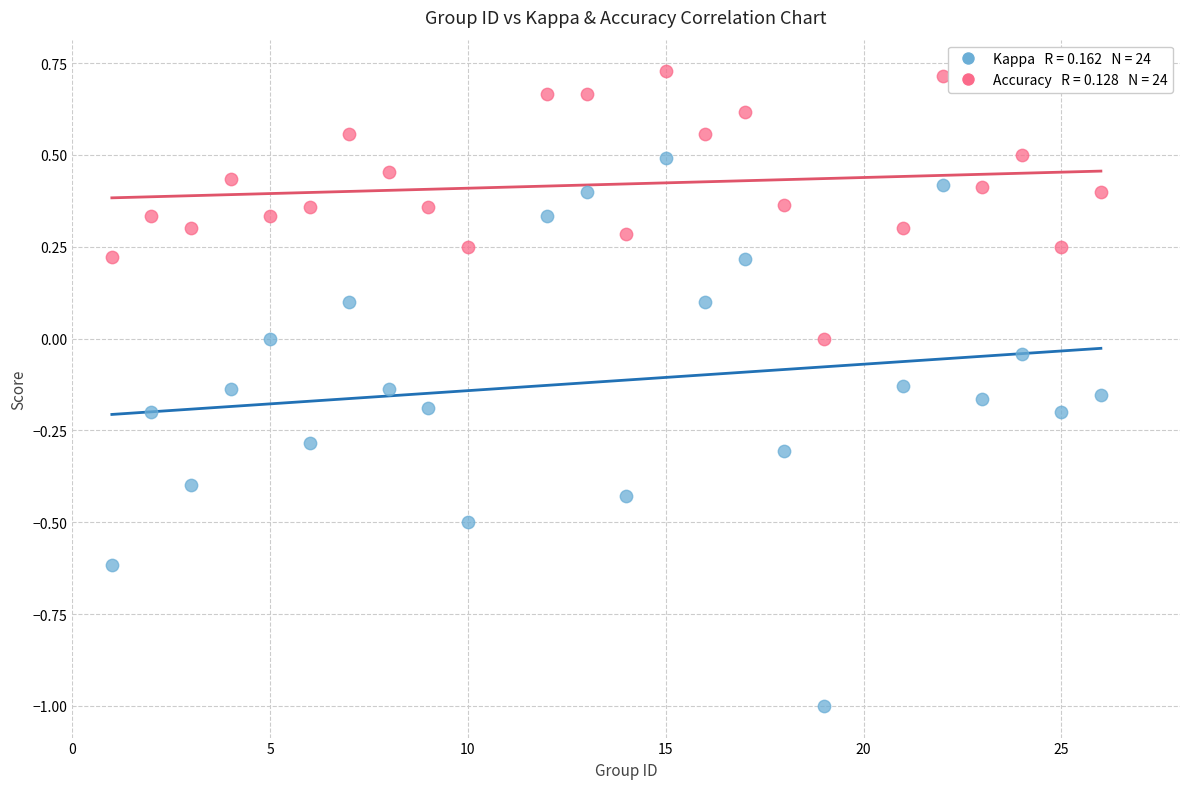

Across all data points, what is the range of Y values (max minus min)?

1.7